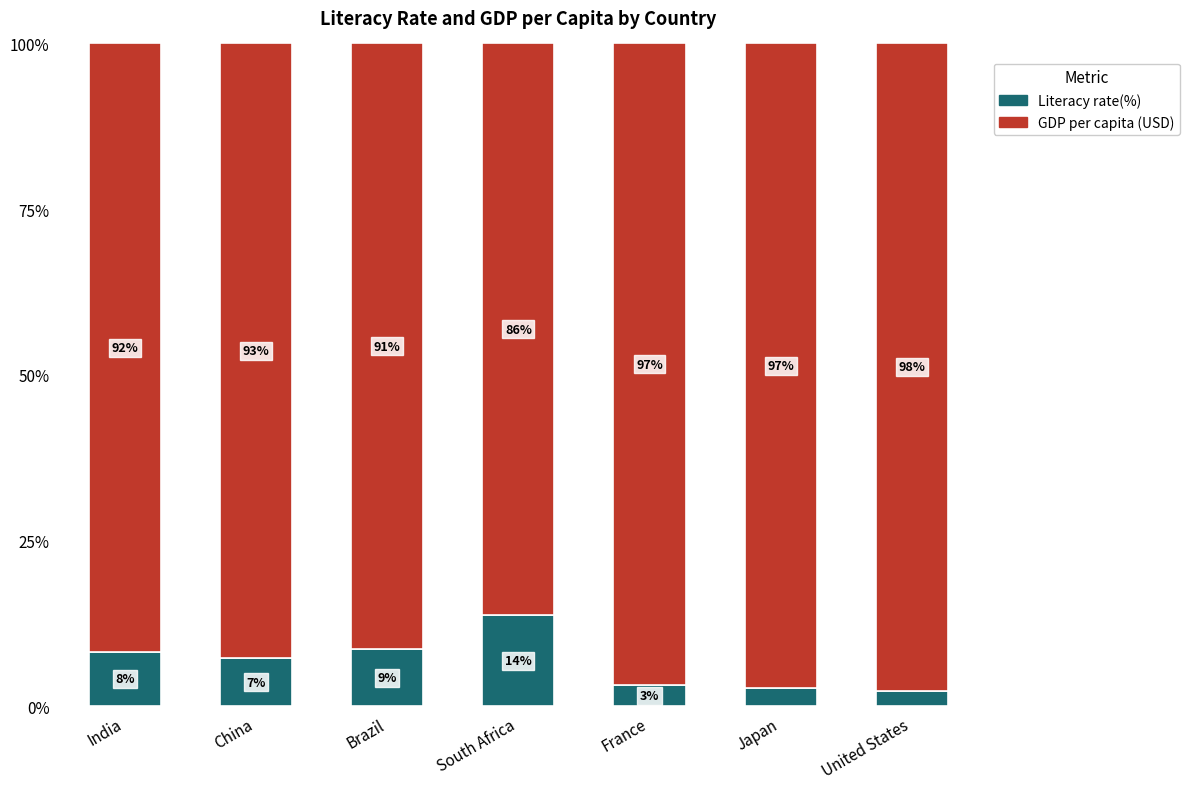

What is the total value across all series at South Africa?

100.0